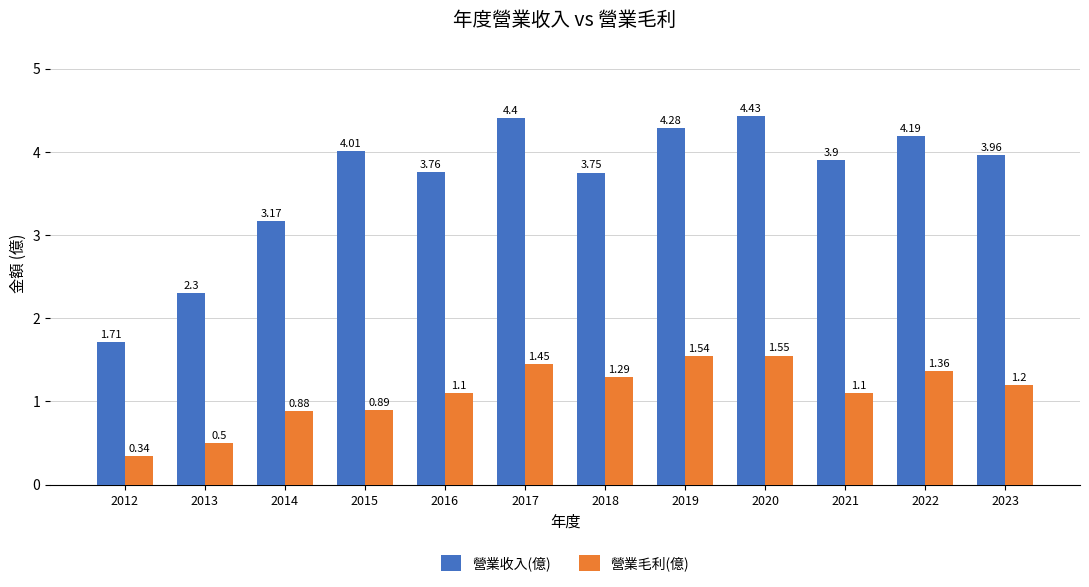

Which series changed the most between 2016 and 2017?

營業收入(億)